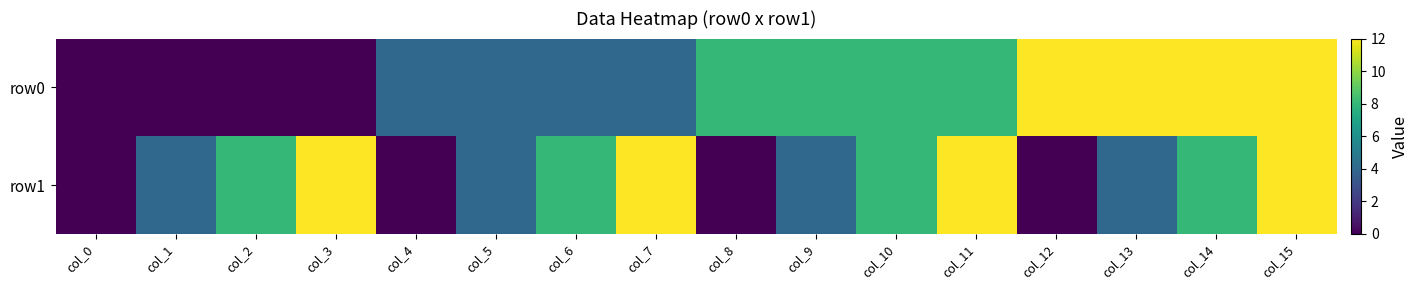

Which series has the widest spread of values?

row0